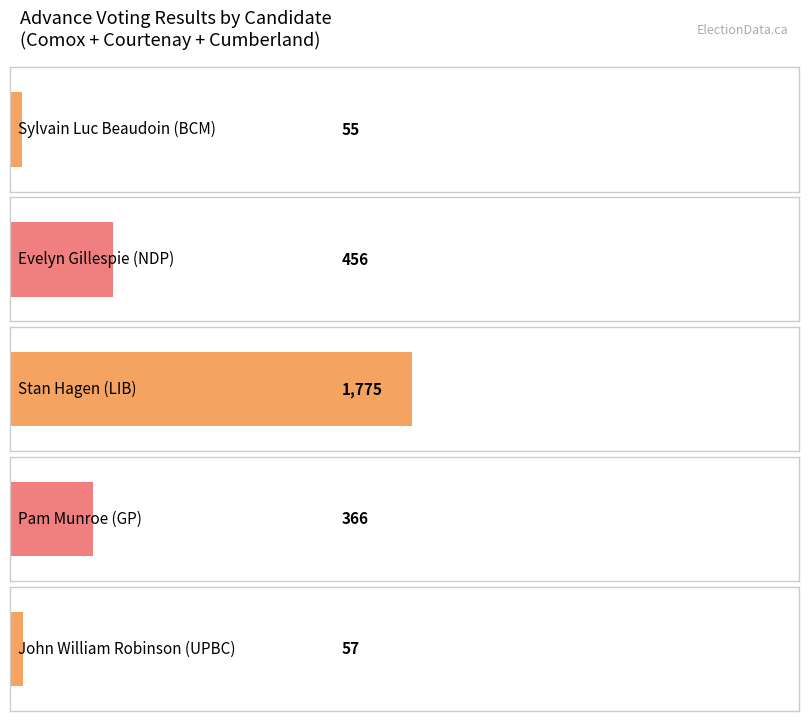

How many values in the Sylvain Luc
Beaudoin (BCM) series exceed 20?

1